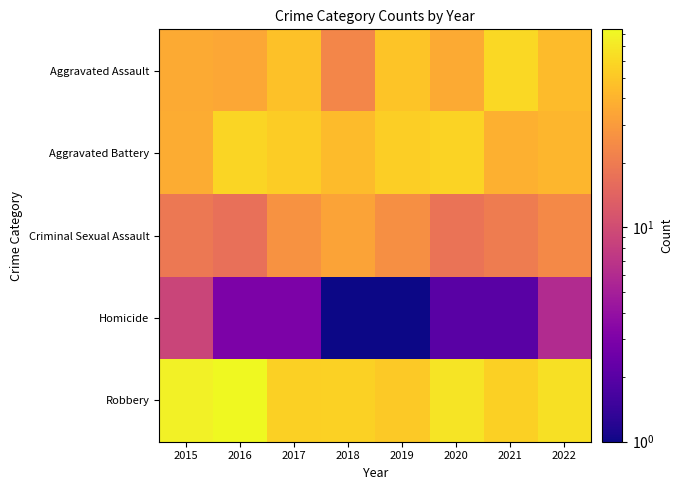

Rank the series by their maximum value, from highest to lowest.

Robbery, Aggravated Assault, Aggravated Battery, Criminal Sexual Assault, Homicide